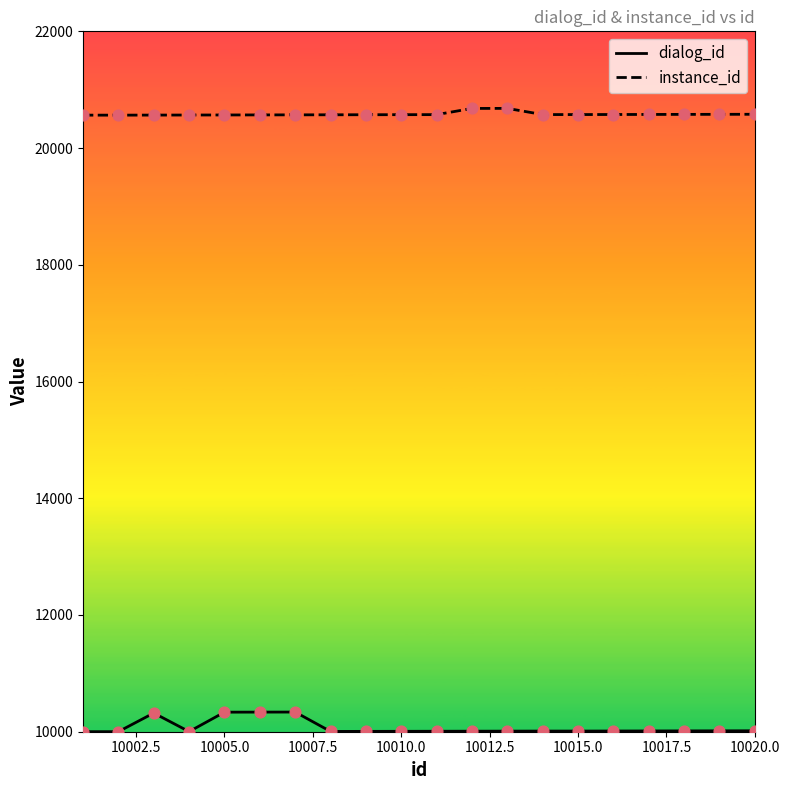

Which series has the largest total across all categories?

instance_id